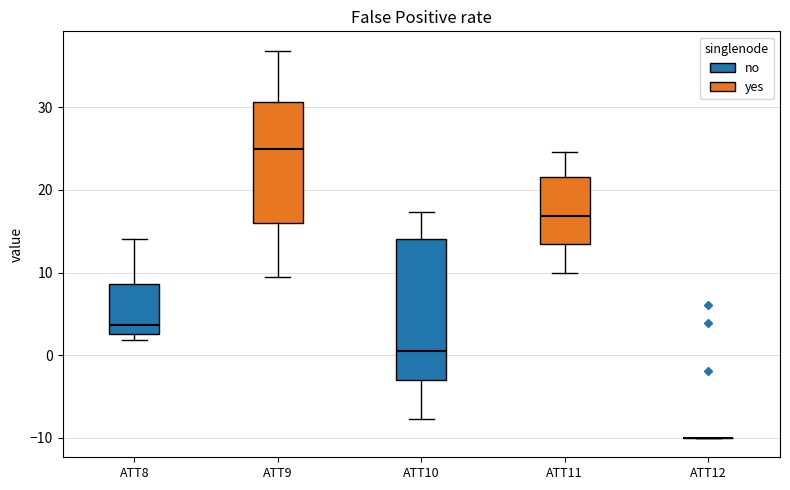

Comparing the boxes themselves (not the whiskers), which one is the tallest?

ATT10